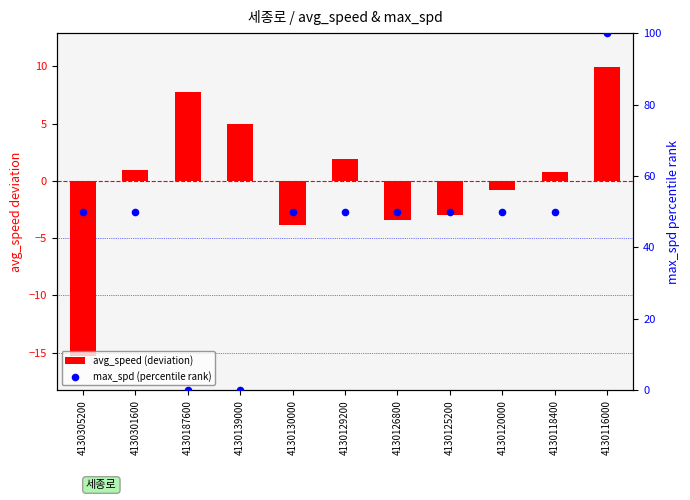

At how many categories does at least one series exceed 4?

11